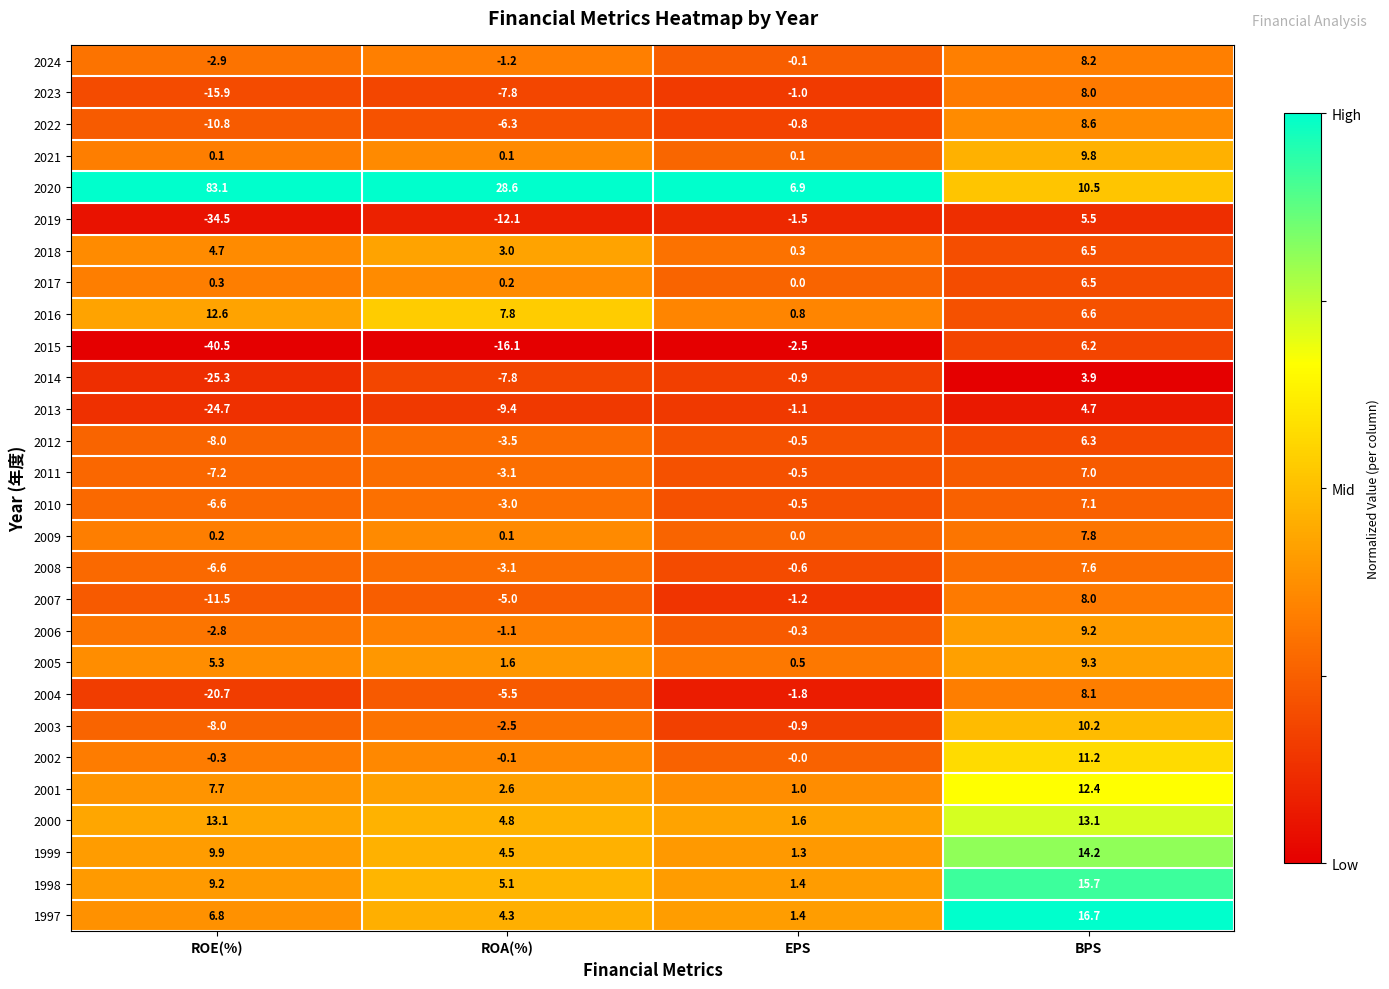

Count the number of categories in the chart.

4